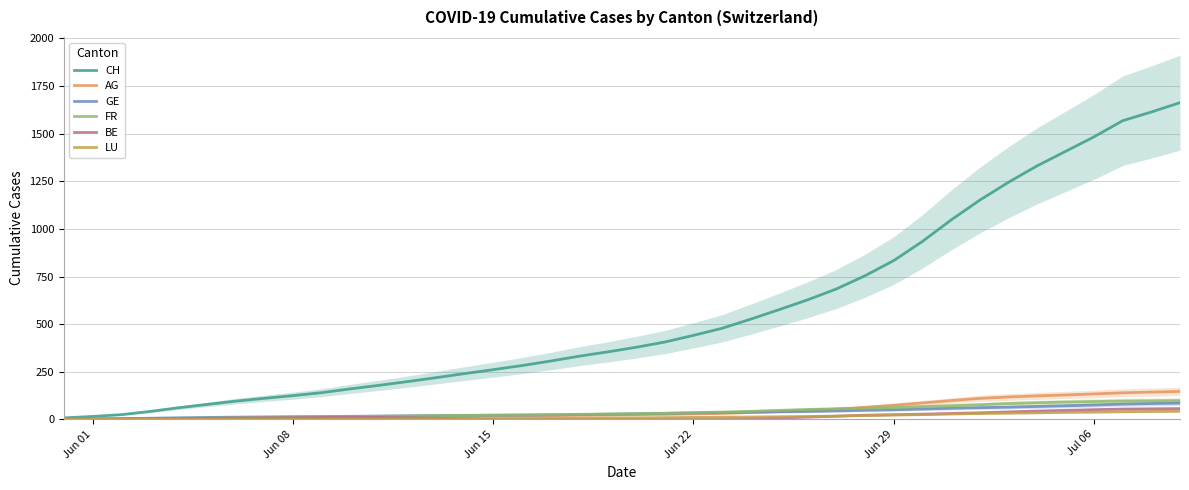

Read the CH value at Jul 06.

1483.8